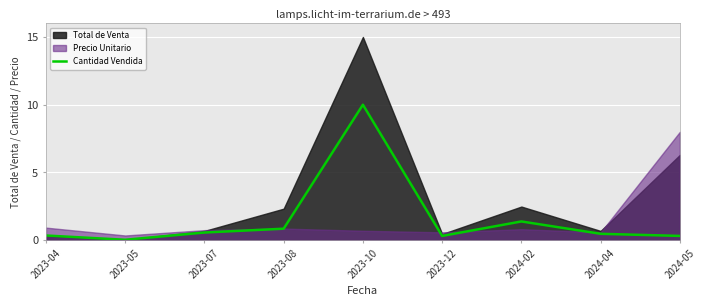

What is the label of the 8th point from the left?

2024-04